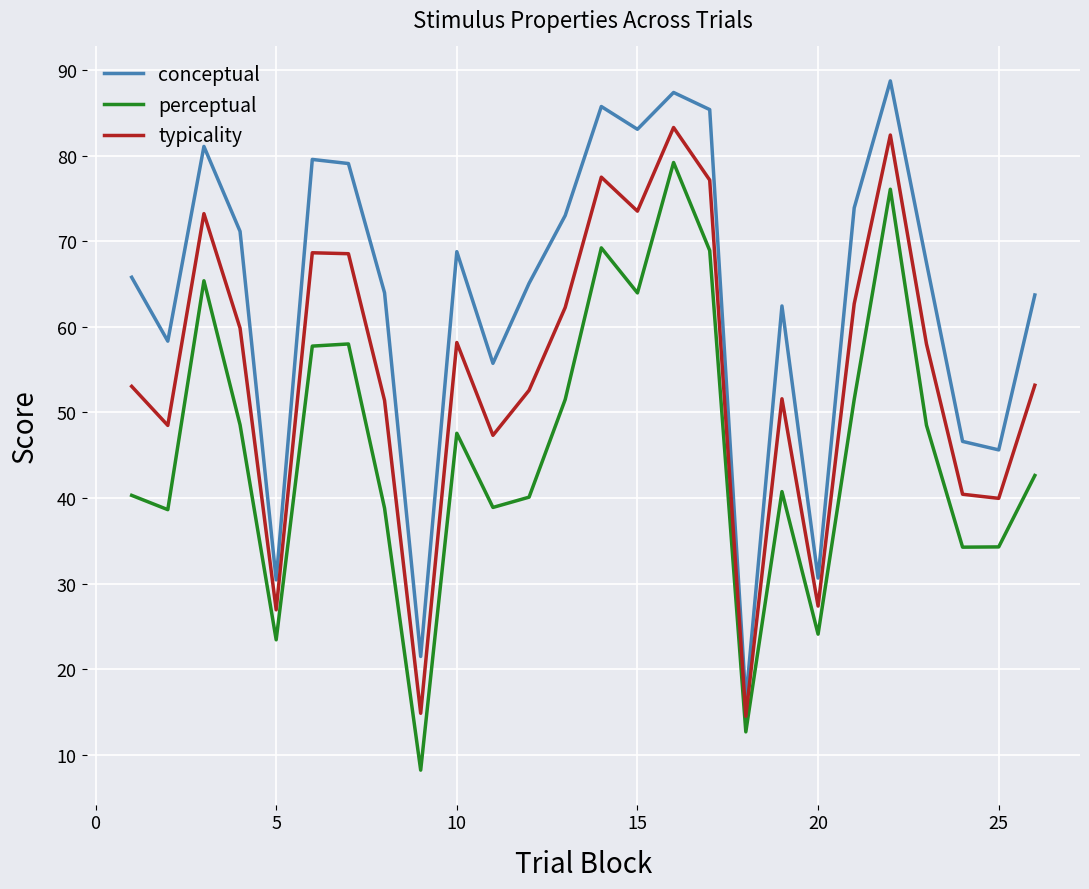

True or false: perceptual and typicality cross at least once.

False